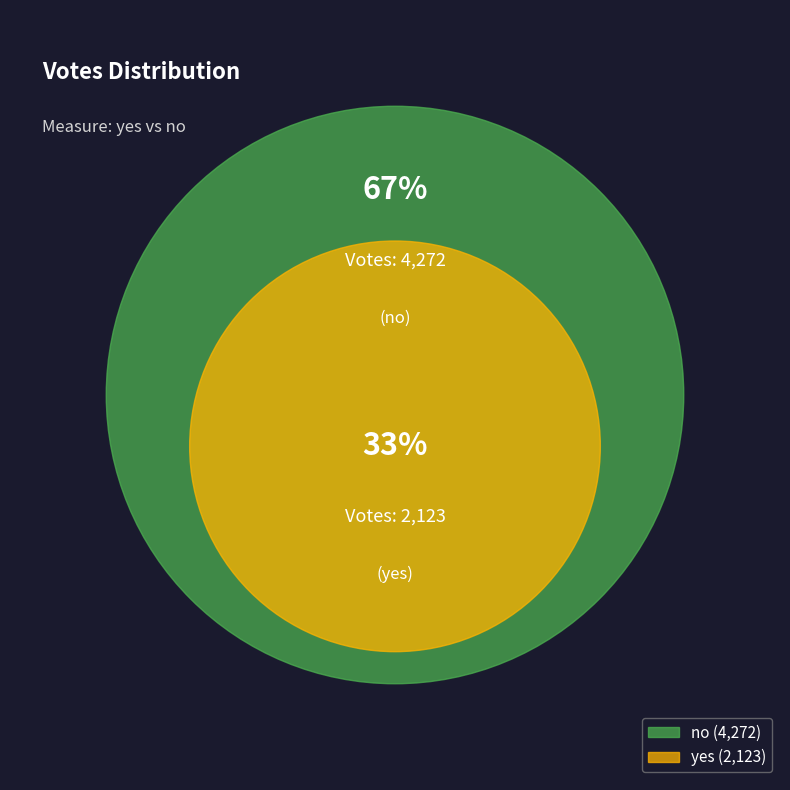

Which slice is the largest?

no